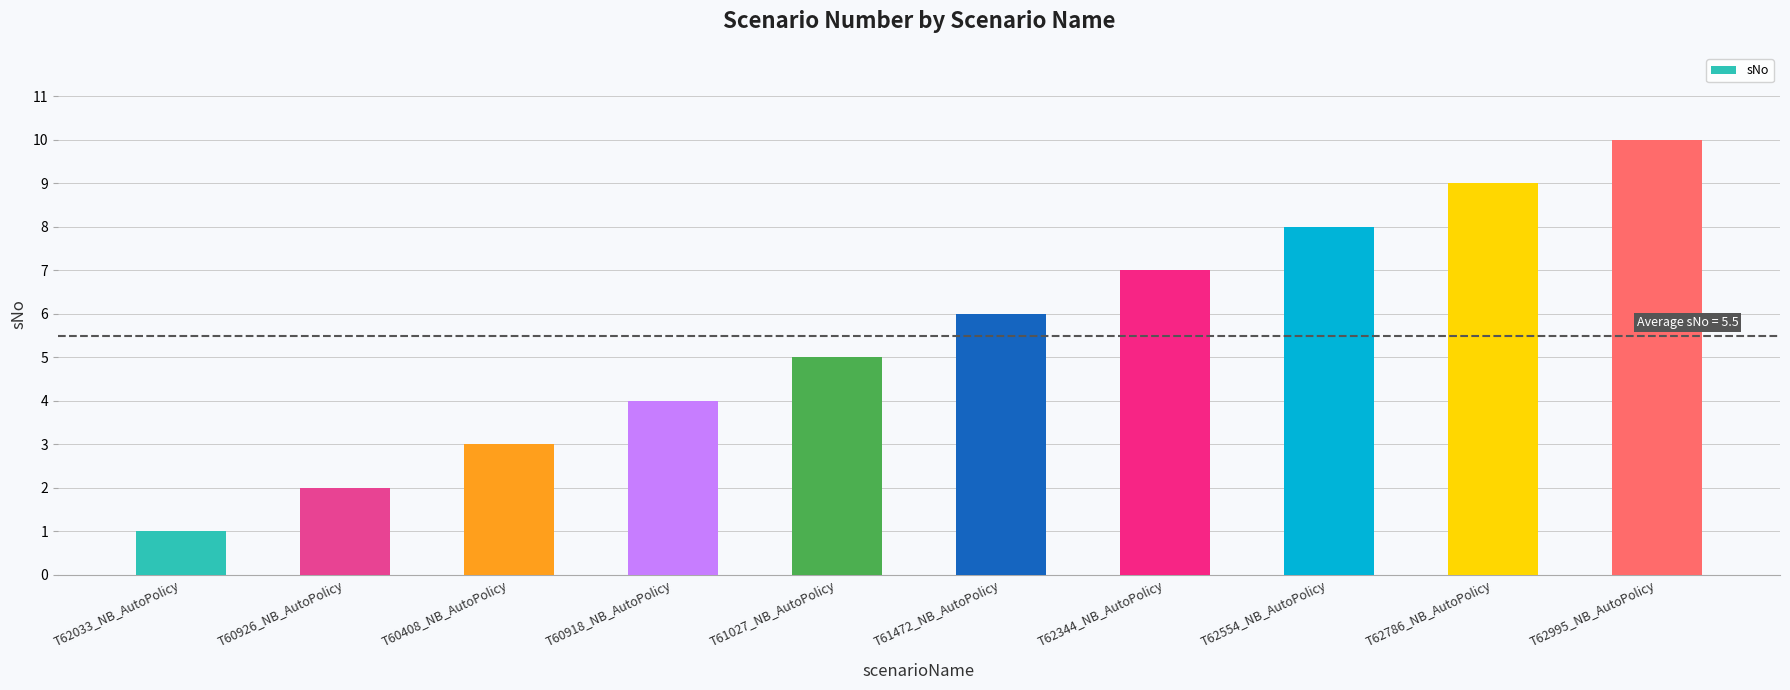

What value does the data have at T60408_NB_AutoPolicy?

3